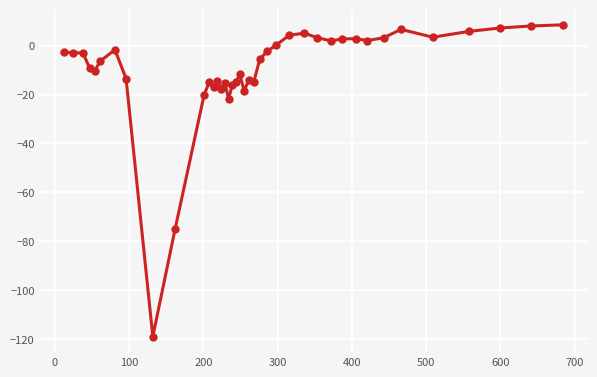

True or false: the data has more than 2 interior local peaks.

True